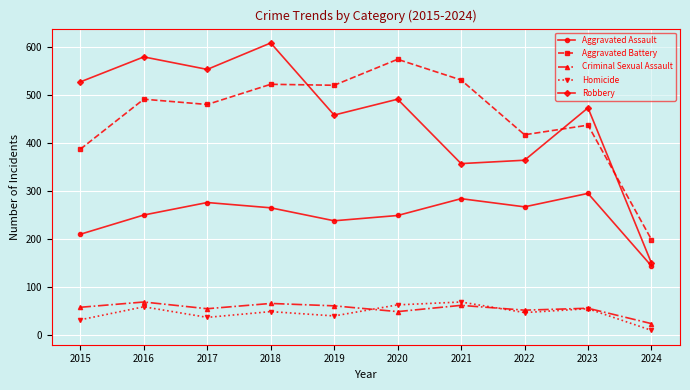

What is the value of the Robbery point at the 9th from the left?

473